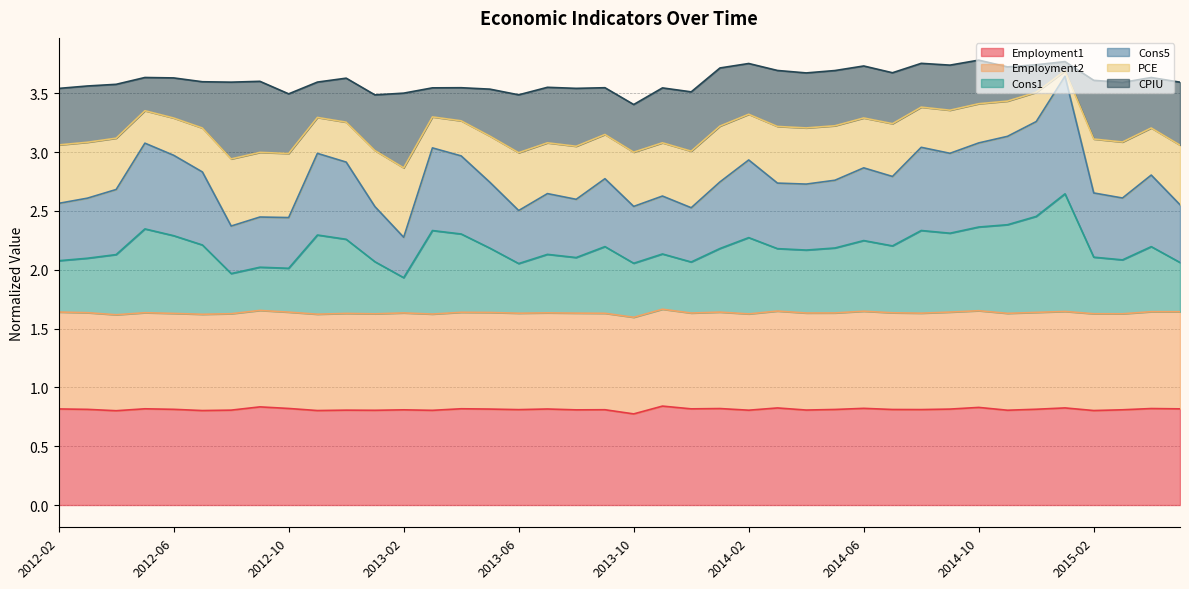

True or false: Cons1 has a value of 1.7 at 2015-02.

False